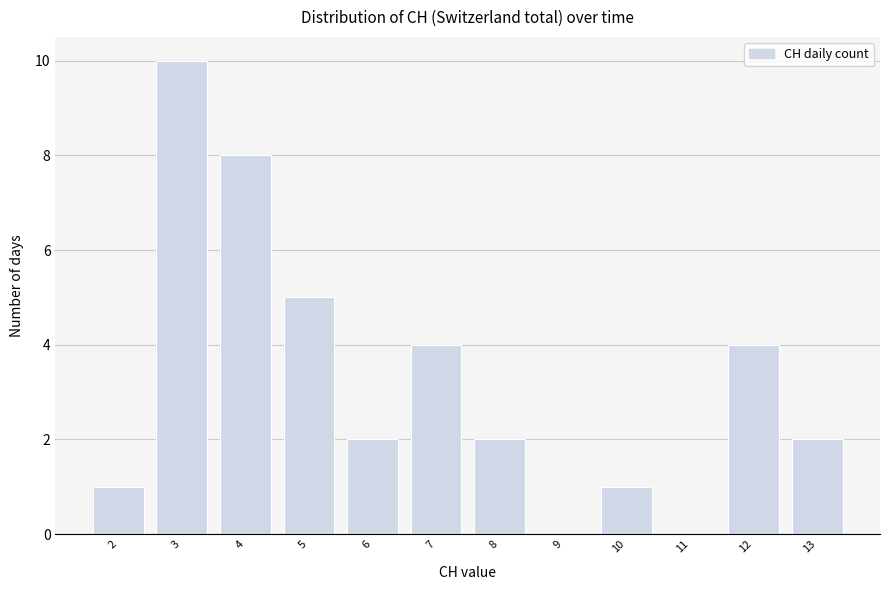

Reading left to right, what are all the values shown in this chart?

2=1	3=10	4=8	5=5	6=2	7=4	8=2	9=0	10=1	11=0	12=4	13=2